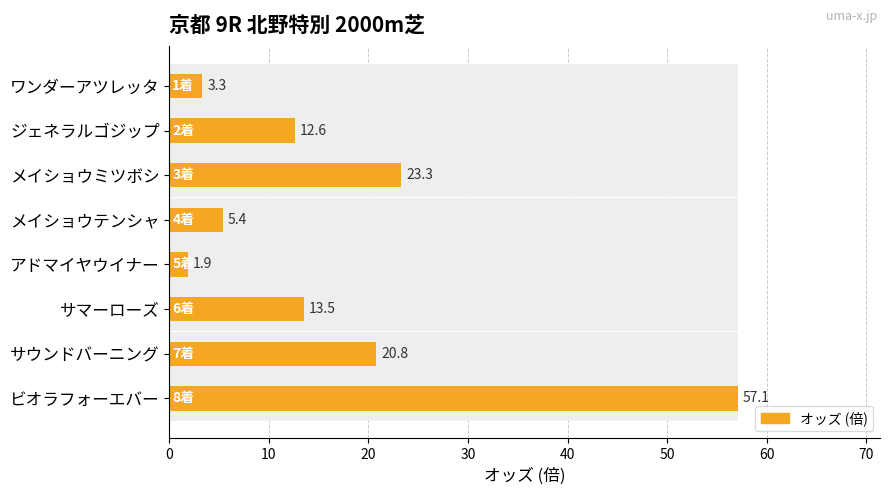

What is the value of the 2nd bar from the left?

12.6